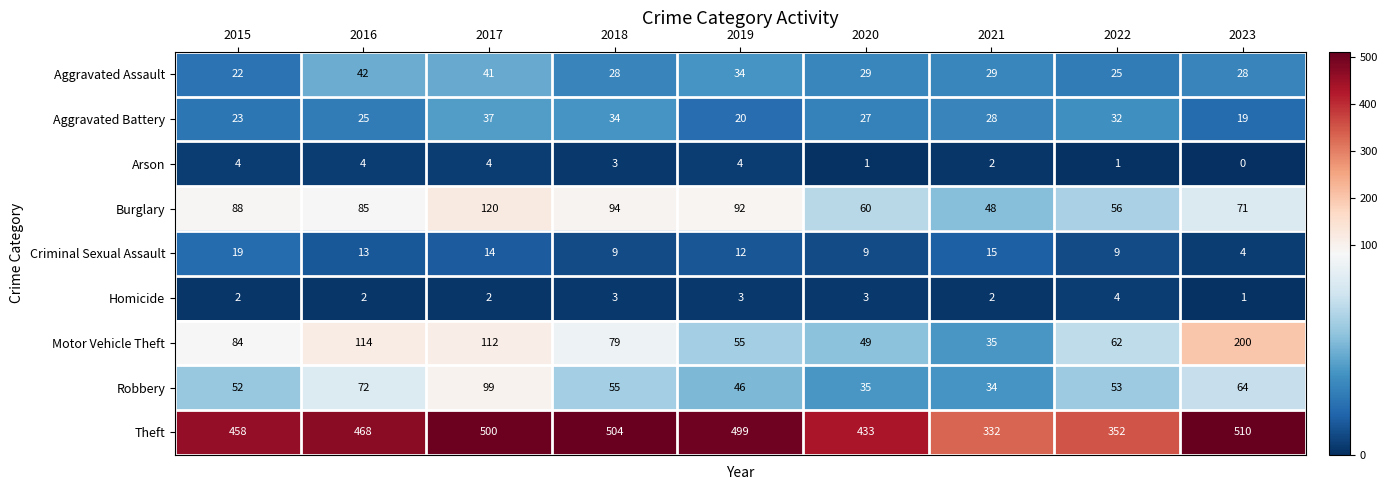

Where is Robbery nearest to the value 66?

2023